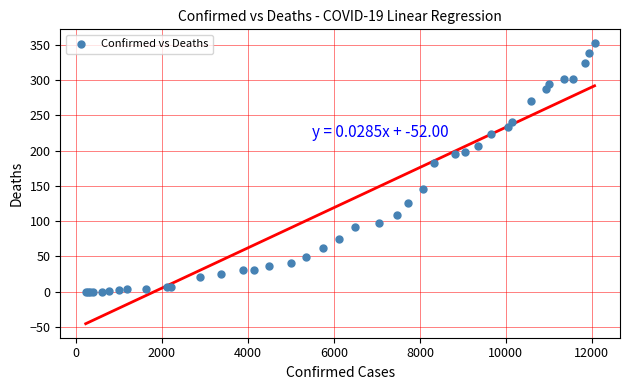

What Y value in the scatter plot is closest to 176?

183